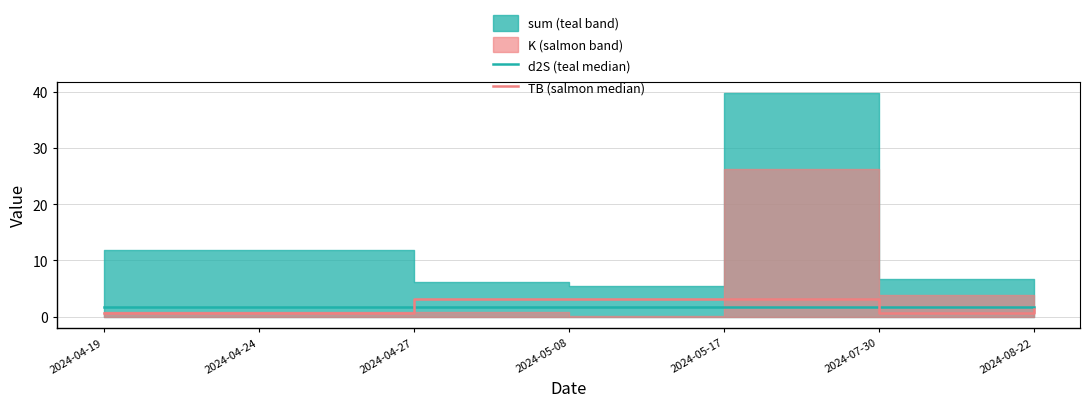

The value of TB (salmon median) at 2024-05-17 is 5.0. True or false?

False